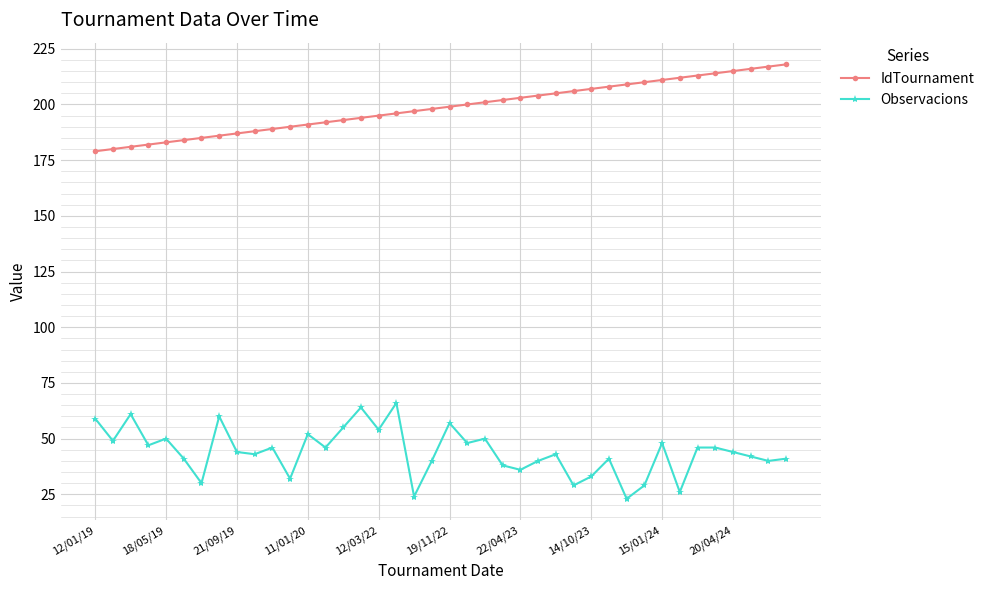

What is the difference between the second highest and second lowest values in the Observacions series?

40